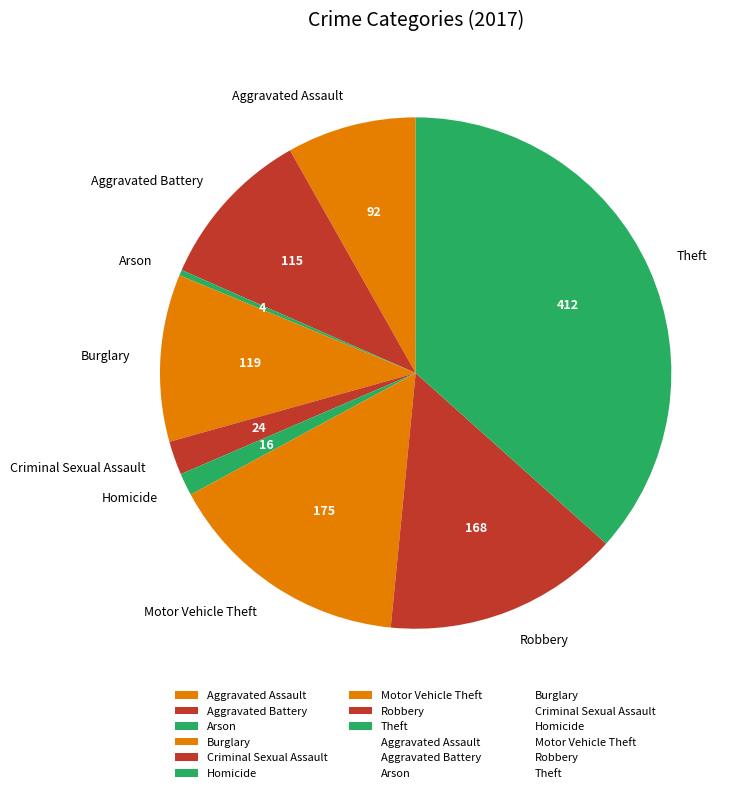

Combined, do Arson and Aggravated Assault account for over 50%?

No